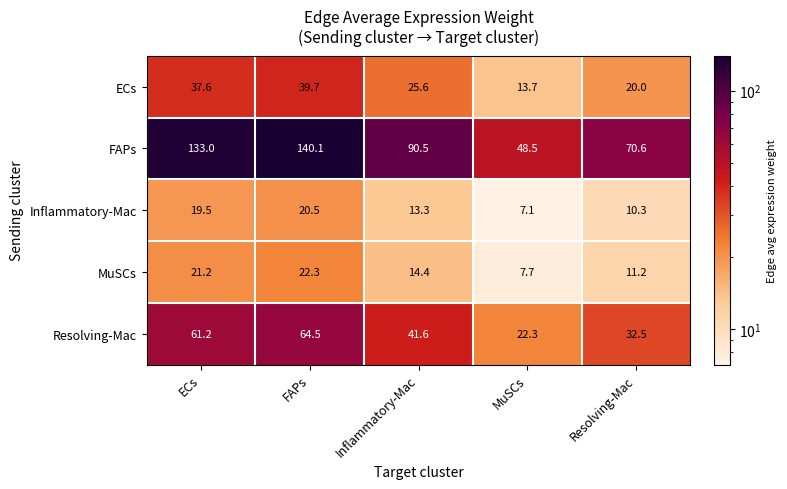

At which category is the sum across all series the highest?

FAPs